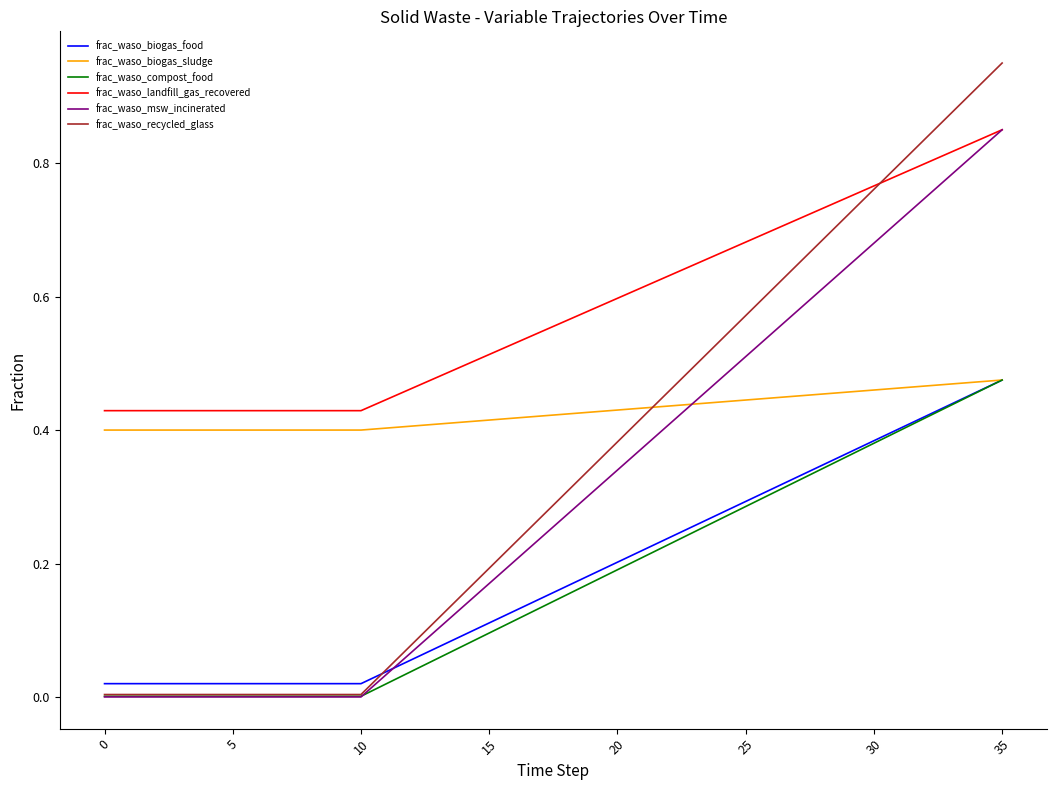

Which series has the widest spread of values?

frac_waso_recycled_glass